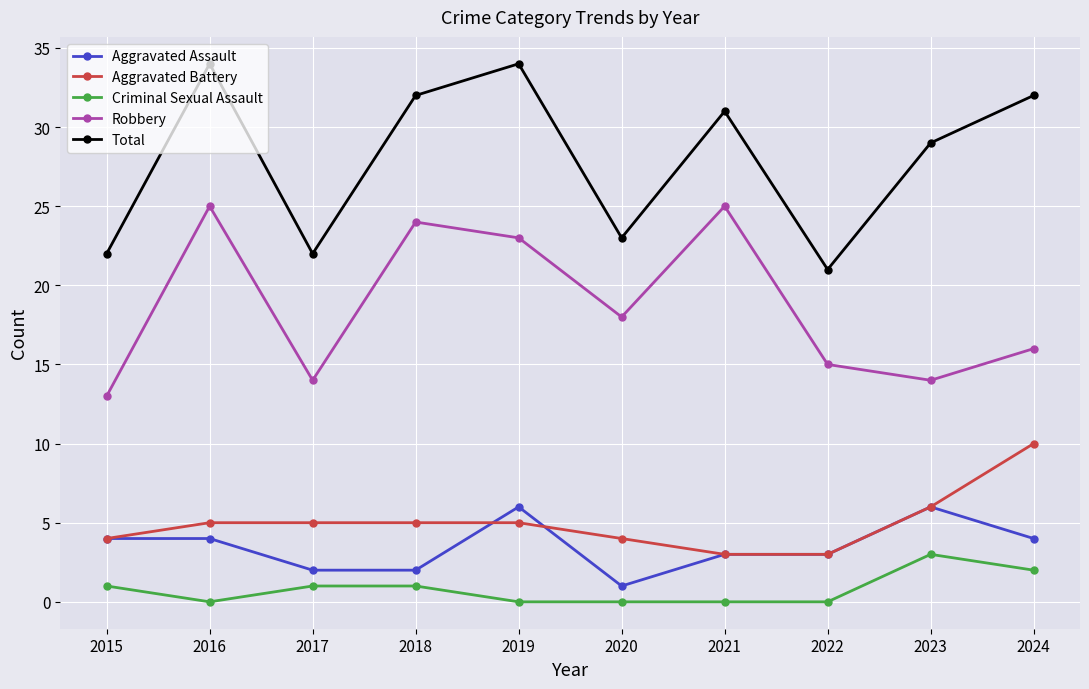

The value of Criminal Sexual Assault at 2016 is 2. True or false?

False